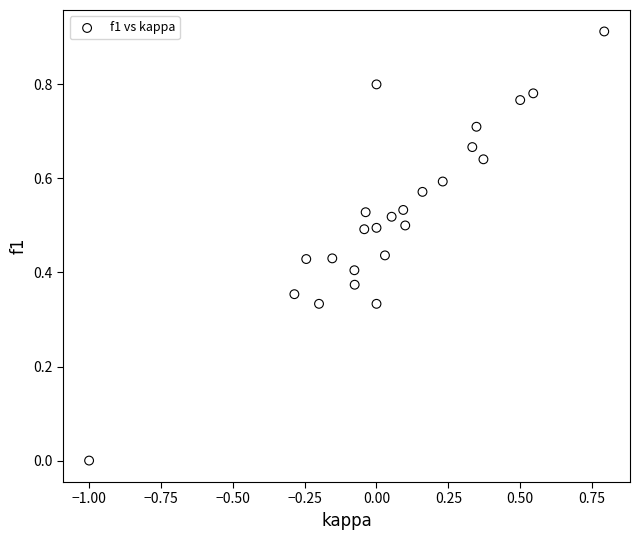

What is the range of X values (max minus min)?

1.8